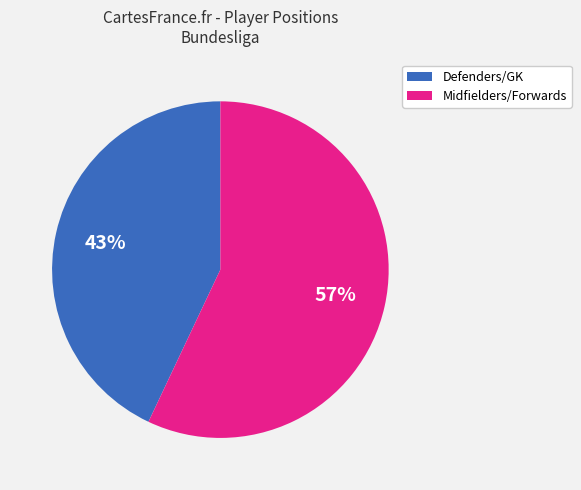

To the nearest percent, what is the average slice percentage?

50%